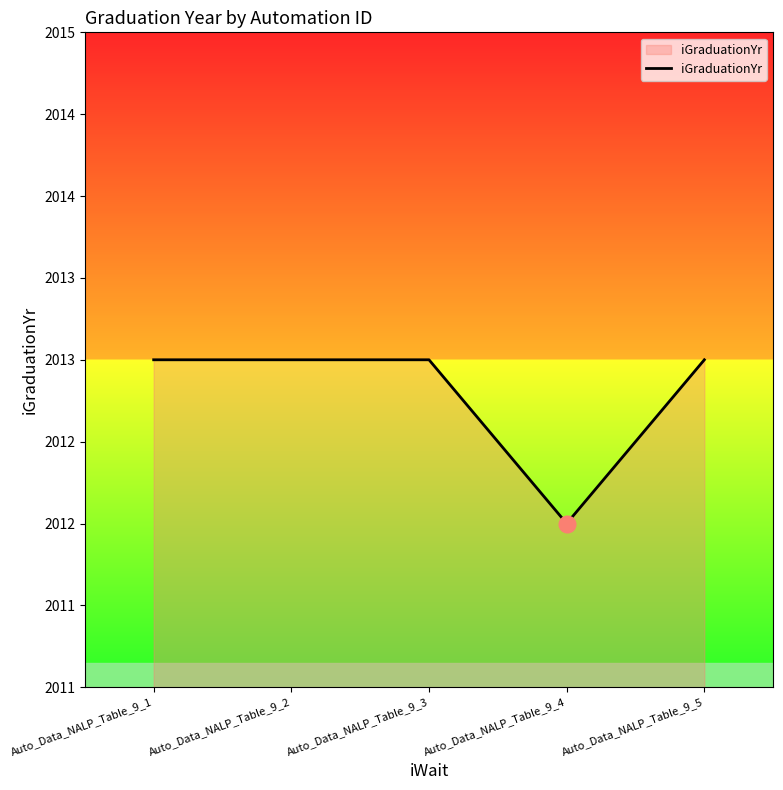

Which category has the lowest value across all series?

Auto_Data_NALP_Table_9_4